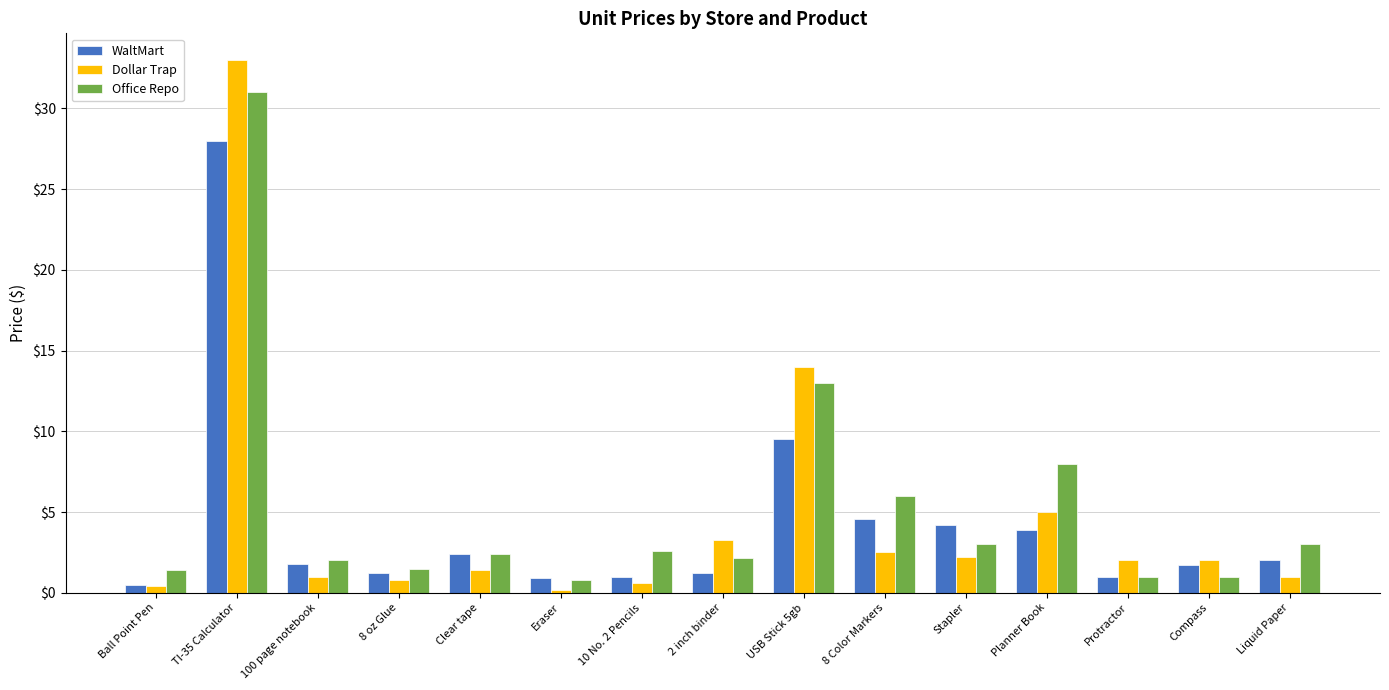

Which series has the largest range (max minus min)?

Dollar Trap